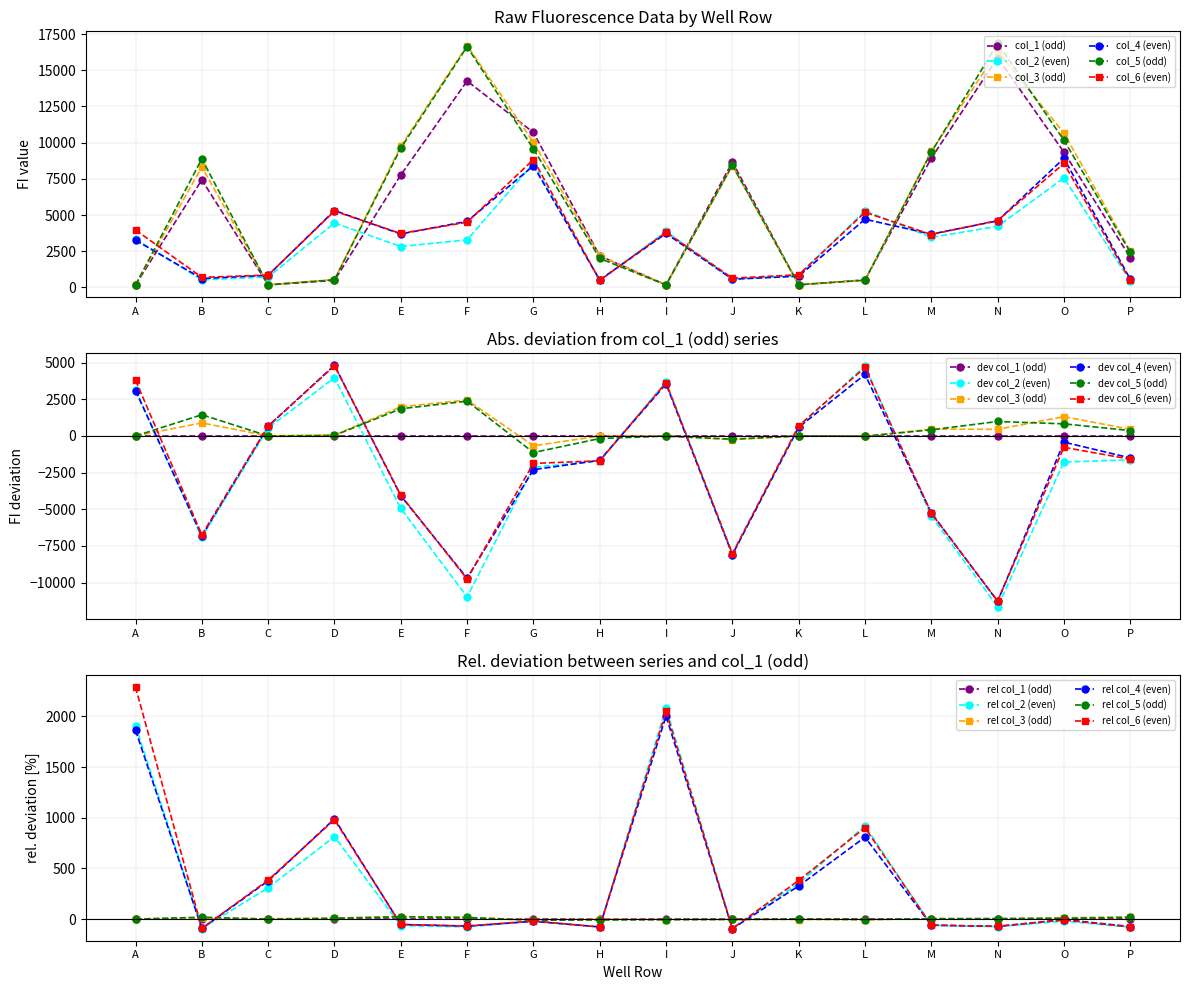

Reading left to right, what are all the values shown in this chart?

col_1 (odd): 166	7432	175	487	7767	14259	10702	2179	177	8661	181	518	8925	15870	9340	2065
col_2 (even): 3333	523	718	4452	2826	3284	8567	483	3869	575	819	5293	3459	4220	7565	432
col_3 (odd): 170	8322	182	544	9756	16711	10031	2173	170	8407	175	493	9392	16321	10655	2522
col_4 (even): 3262	615	836	5309	3691	4565	8402	518	3726	565	774	4709	3682	4599	8919	567
col_5 (odd): 166	8880	175	527	9620	16632	9569	2004	168	8441	184	500	9345	16856	10165	2434
col_6 (even): 3968	696	850	5272	3725	4503	8829	485	3808	640	872	5191	3654	4621	8565	480